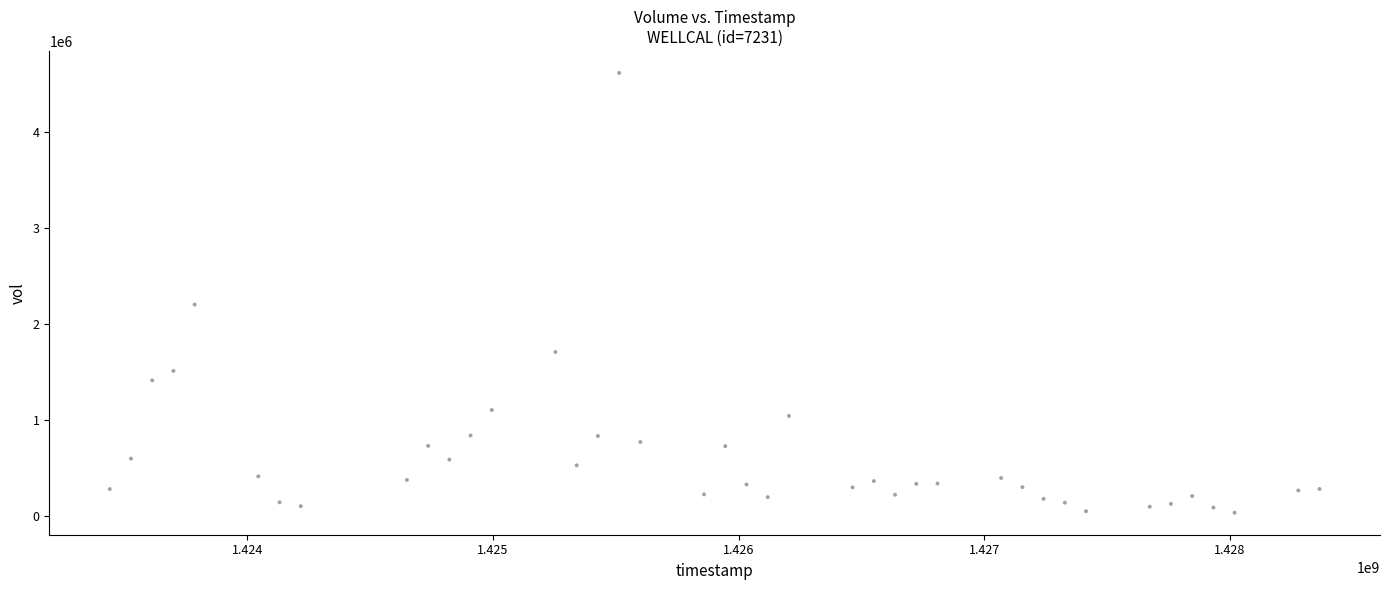

What Y value in the scatter plot is closest to 2326250?

2204700